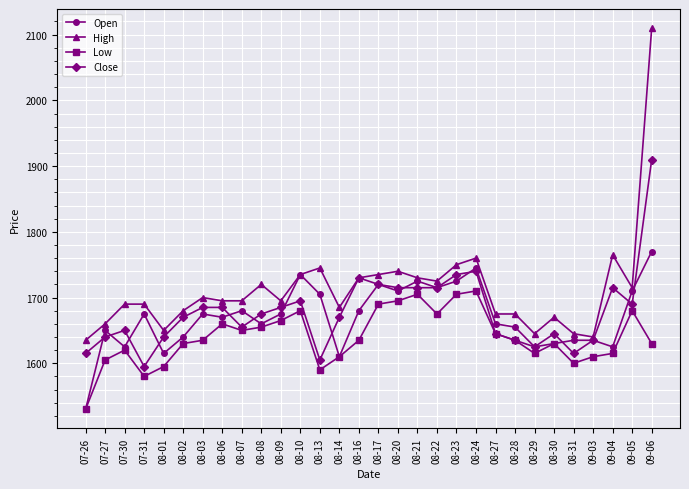

At which category does Open reach its first local peak?

07-27